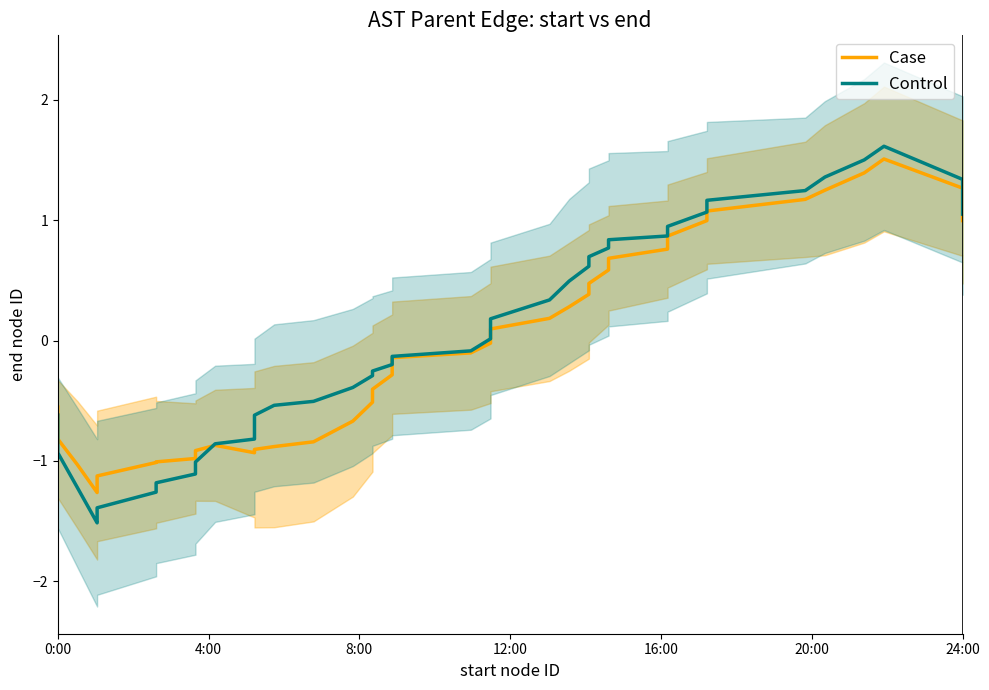

How many negative values does the Case series have?

23